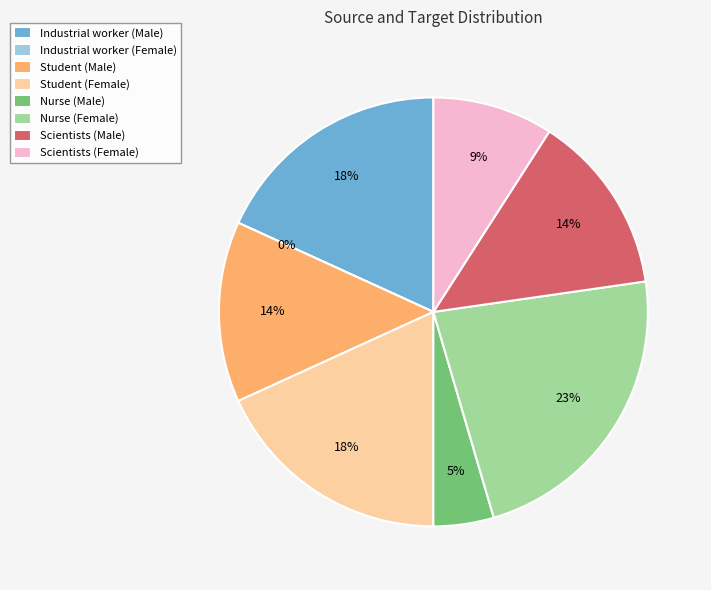

Count the number of slices in the pie.

8